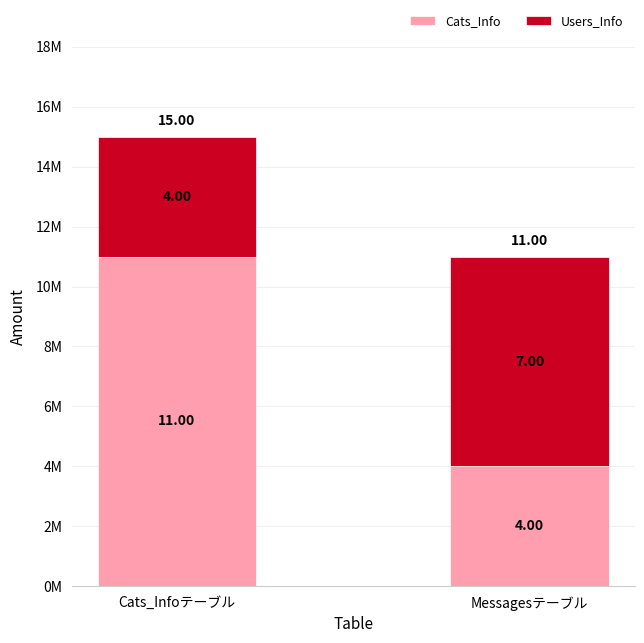

How many Users_Info values are between 4 and 7?

2